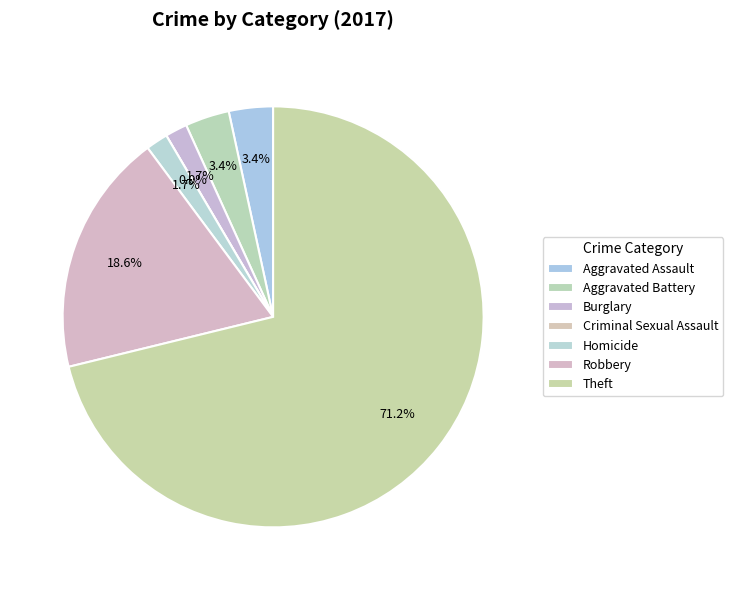

Between Homicide and Aggravated Battery, which is larger?

Aggravated Battery